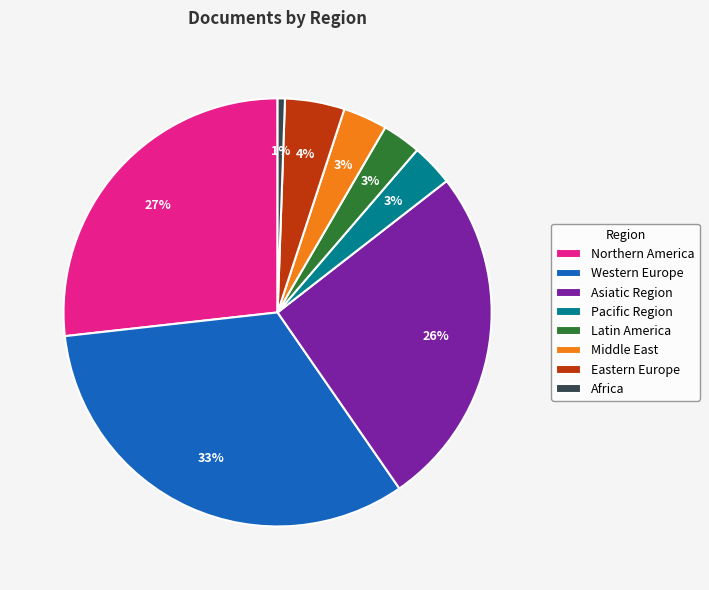

What is the ratio of the value at Asiatic Region to the value at Western Europe?

0.8